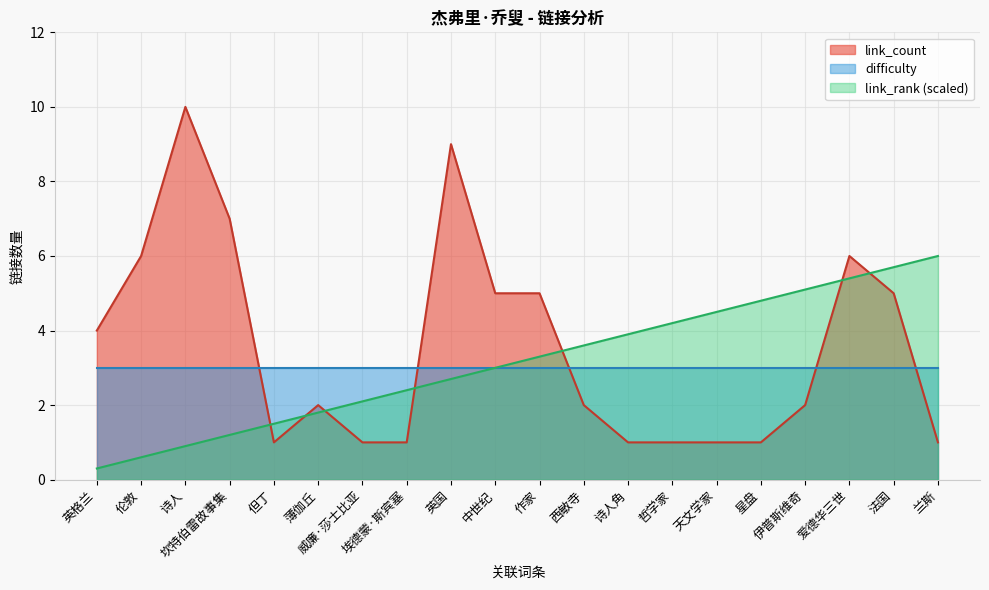

How many categories are shown in the chart?

20